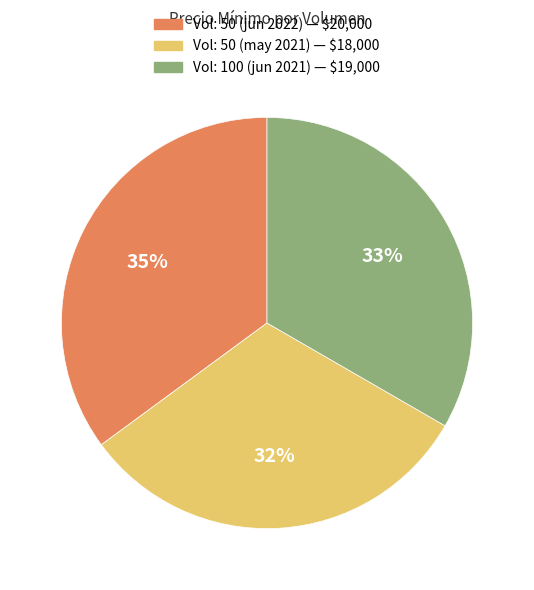

Does any single category account for the majority?

No